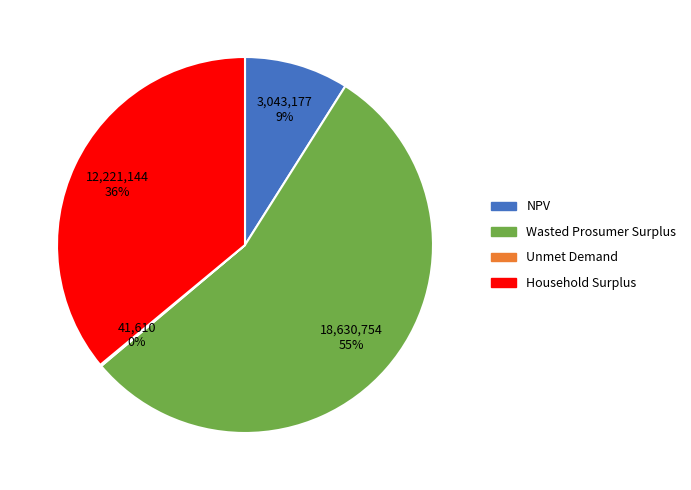

The Wasted Prosumer Surplus slice represents 55% of the pie. True or false?

True